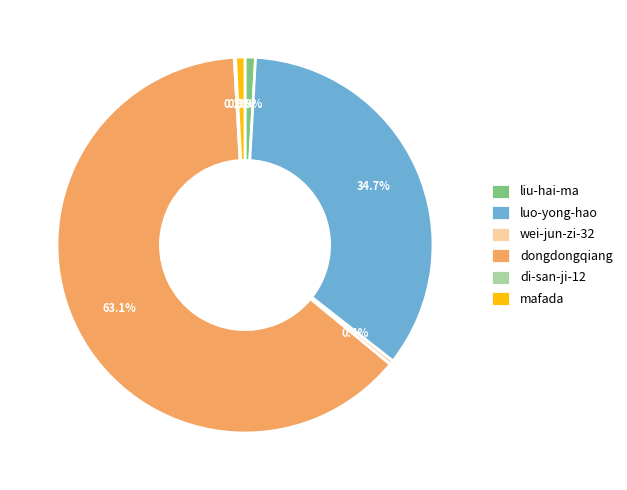

What percentage is the liu-hai-ma slice, to the nearest percent?

1%